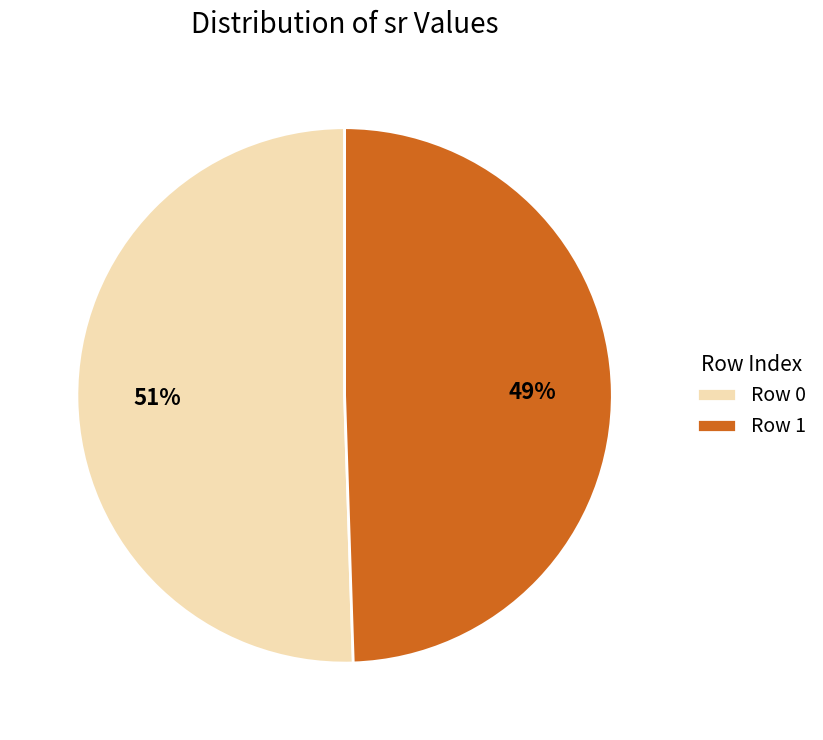

Rank the categories by value from highest to lowest.

Row 0, Row 1